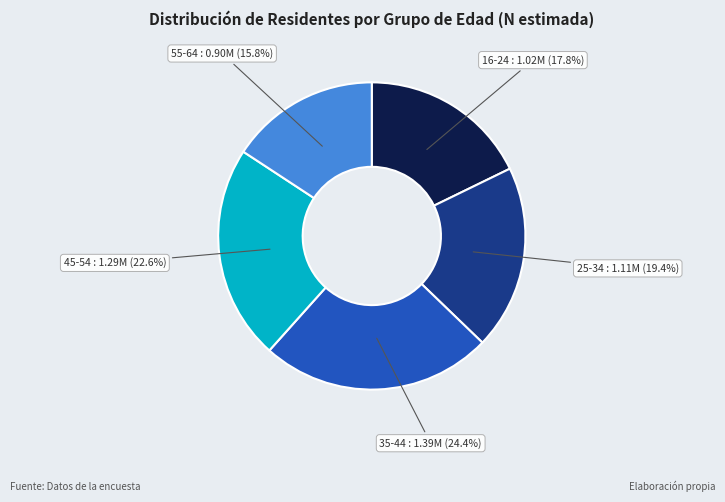

How many segments does this pie chart have?

5